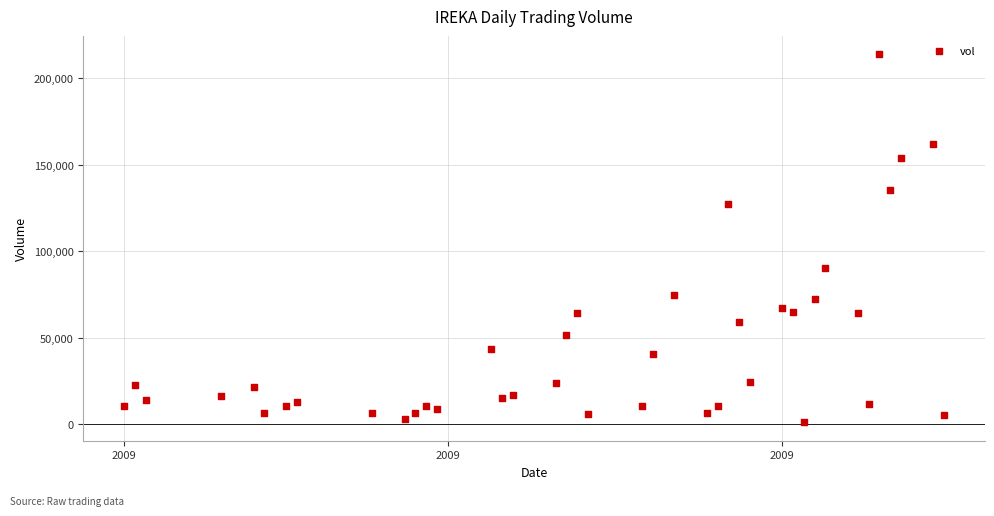

What is the range of Y values (max minus min)?

212648